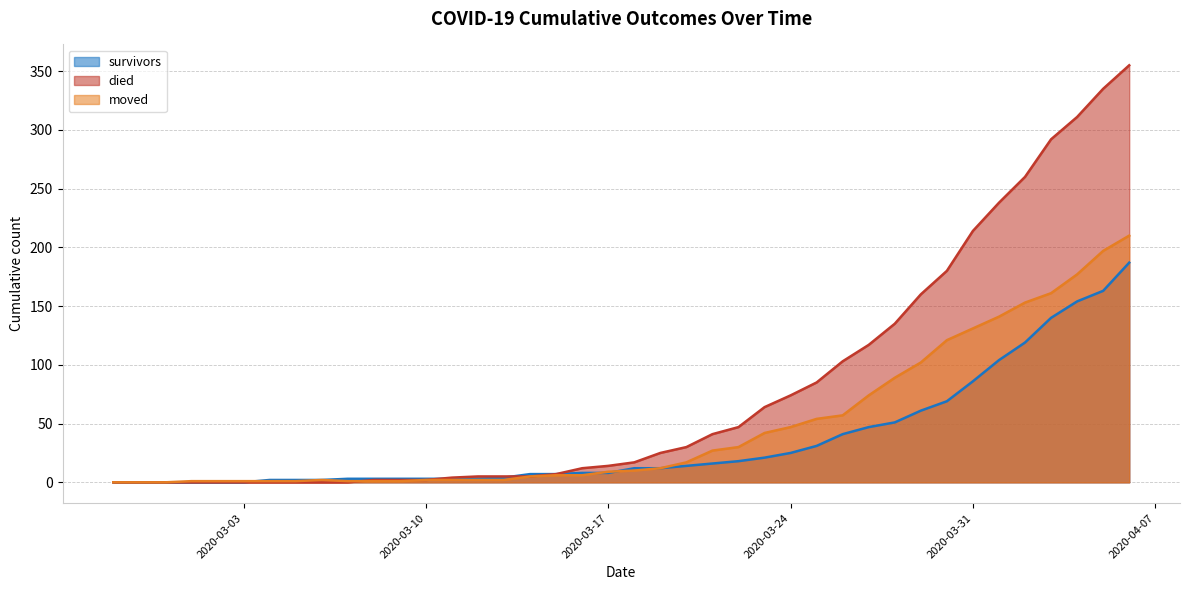

How many lines are shown in the chart?

3